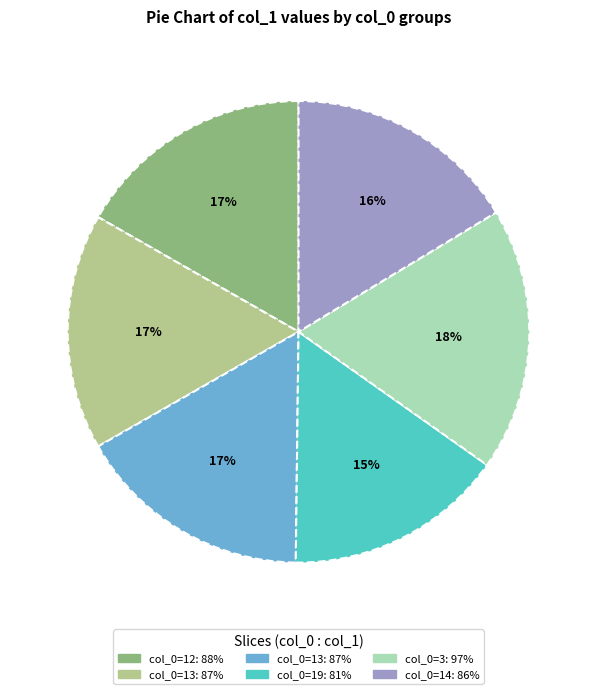

Is there a majority slice in this chart?

No